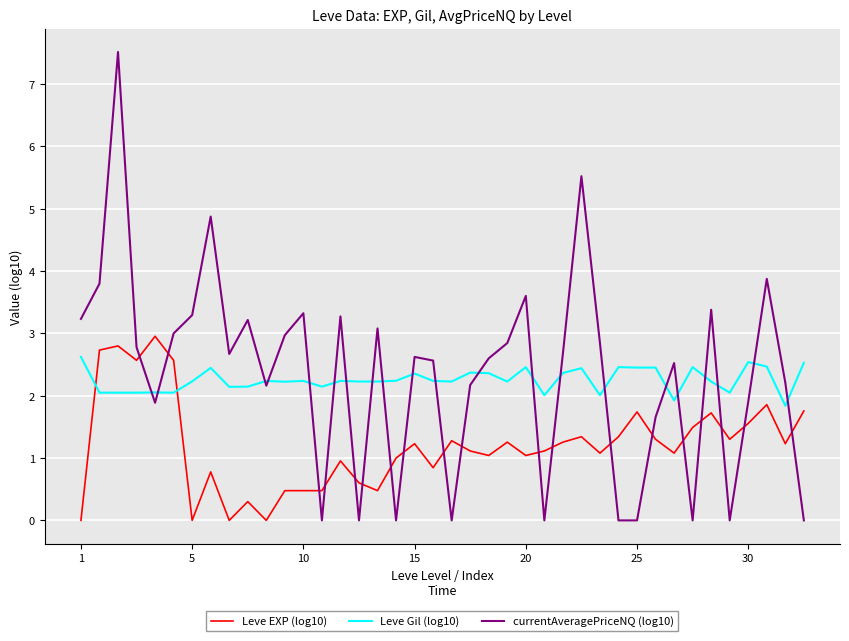

List the series in order of their peak value, lowest first.

Leve Gil (log10), Leve EXP (log10), currentAveragePriceNQ (log10)